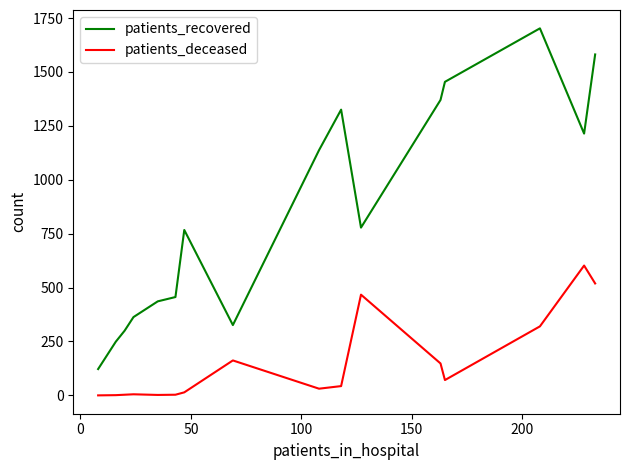

What is the difference between the maximum and minimum values in the patients_recovered series?

1580